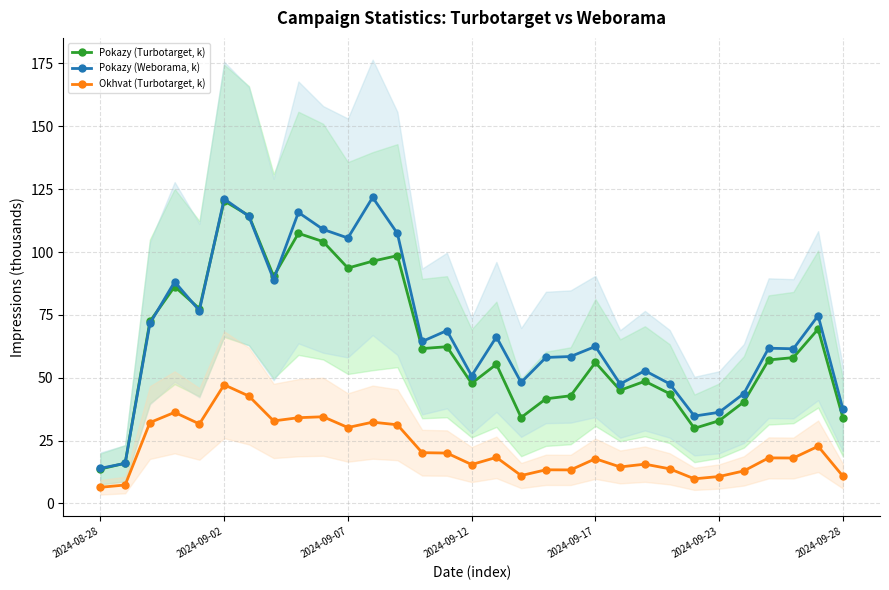

At which label does Pokazy (Turbotarget, k) reach its peak?

2024-09-02